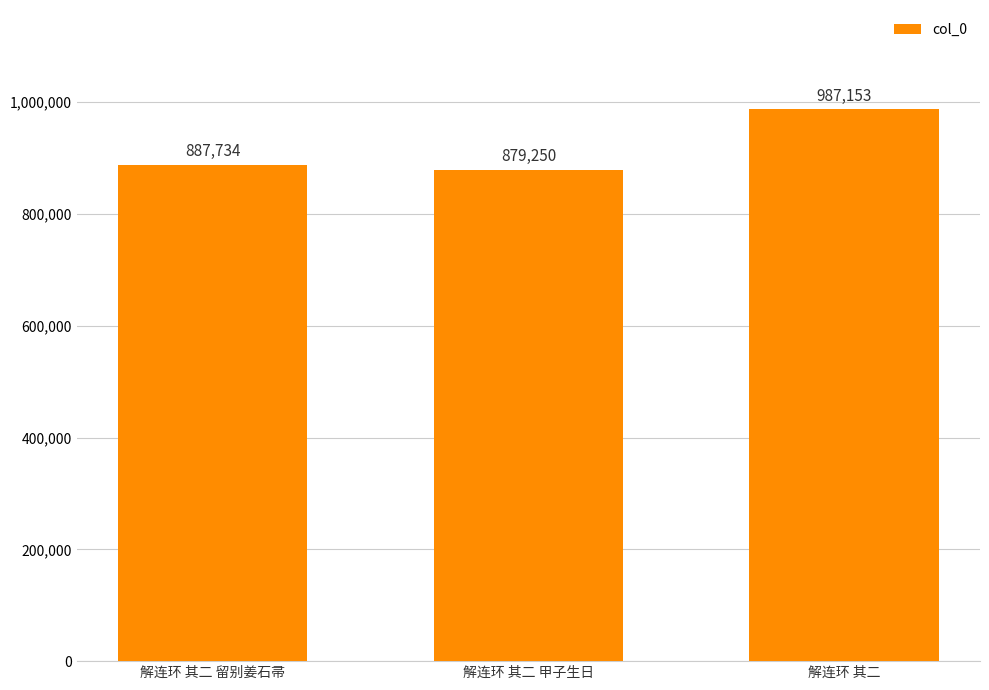

How many bars are there in total?

3